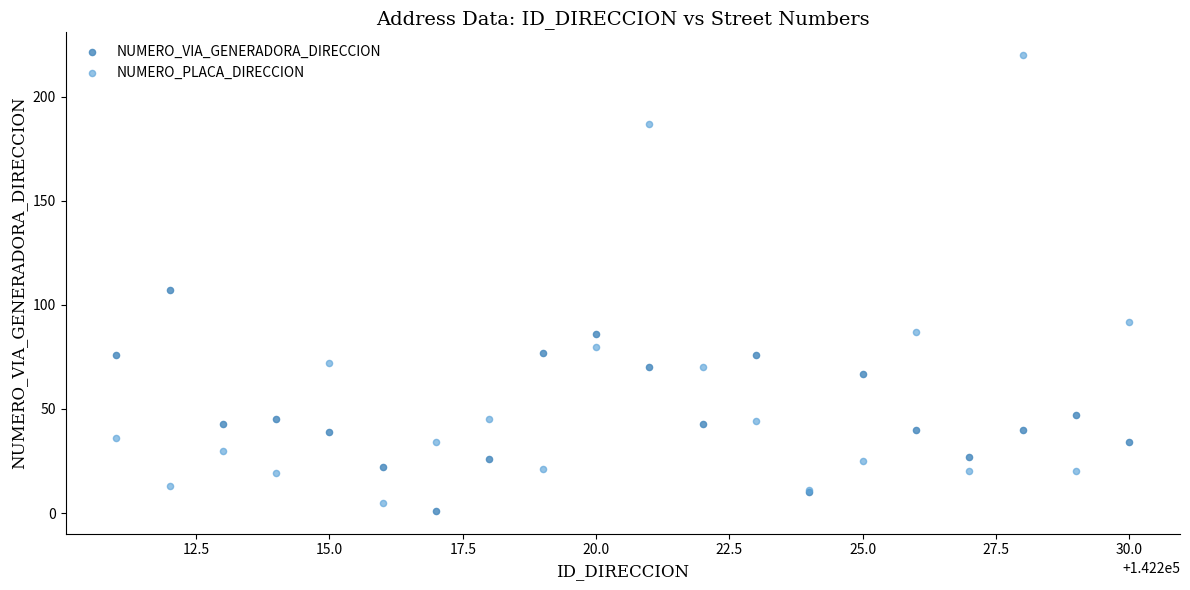

Which series contains the highest Y value?

NUMERO_PLACA_DIRECCION